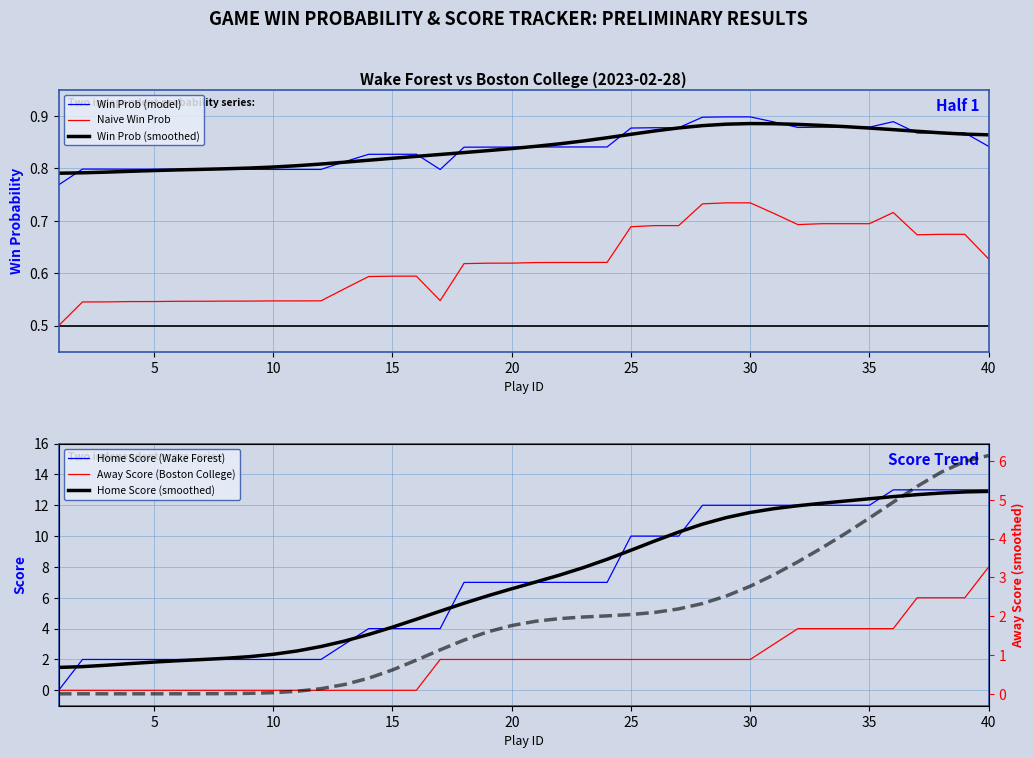

True or false: Win Prob (model) and Naive Win Prob cross at least once.

False